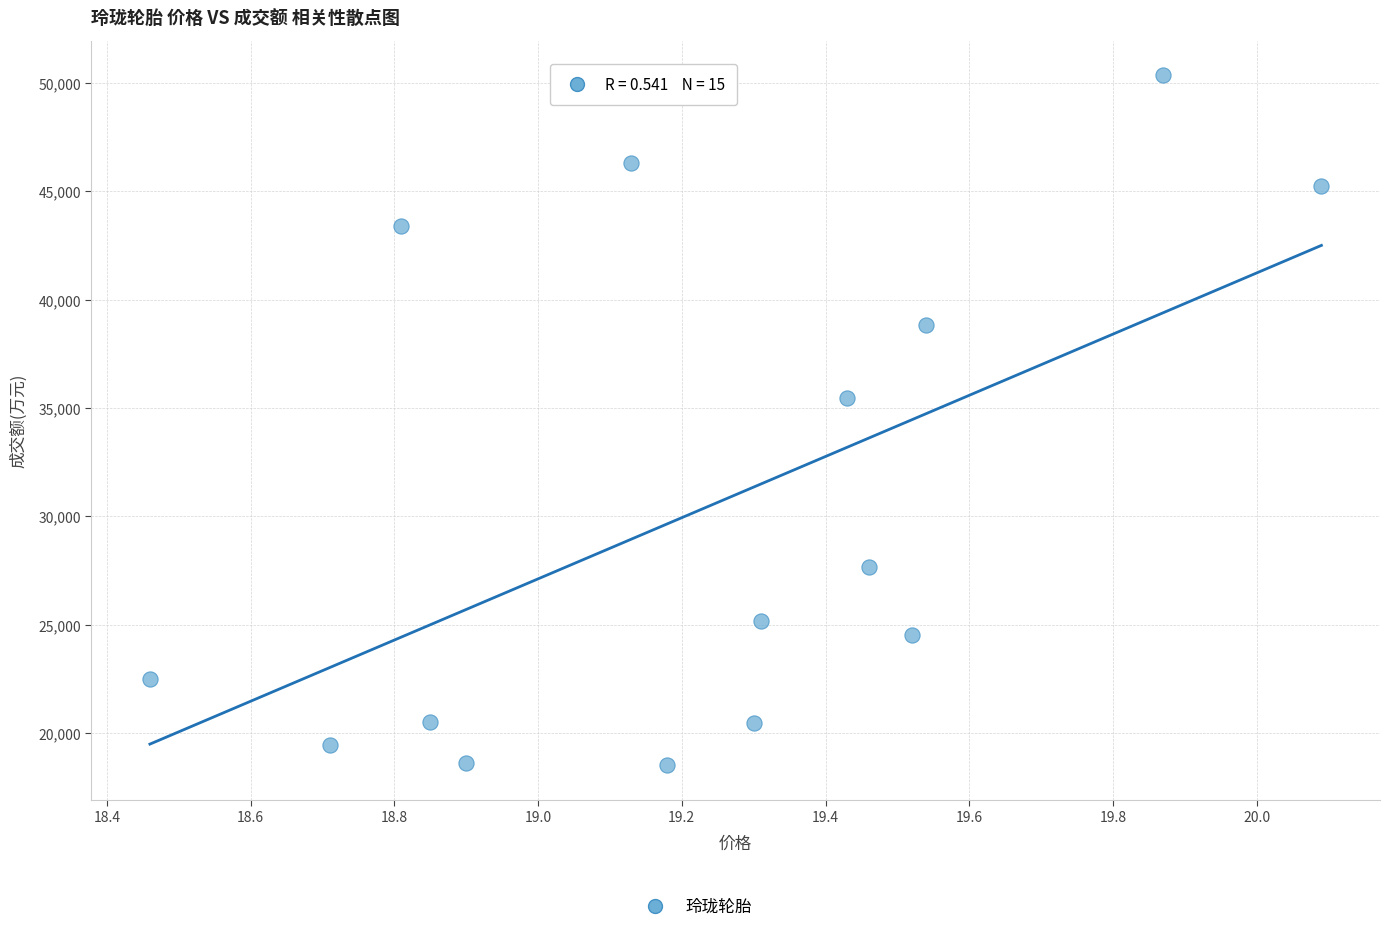

What Y value in the scatter plot is closest to 34431?

35444